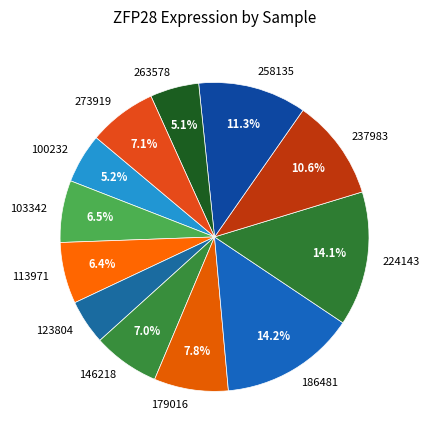

Count the number of slices in the pie.

12